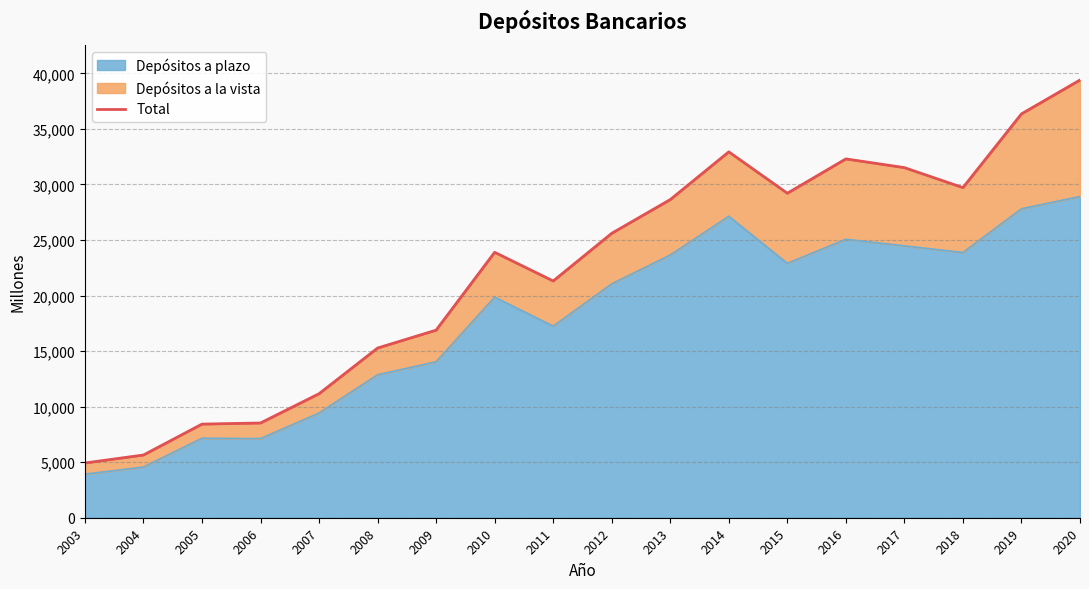

Reading left to right, list all the values displayed in this chart.

4926.1	5646.0	8426.5	8528.1	11162.9	15273.7	16884.4	23890.1	21308.0	25599.0	28635.4	32930.8	29204.8	32296.6	31511.3	29711.4	36348.9	39397.2